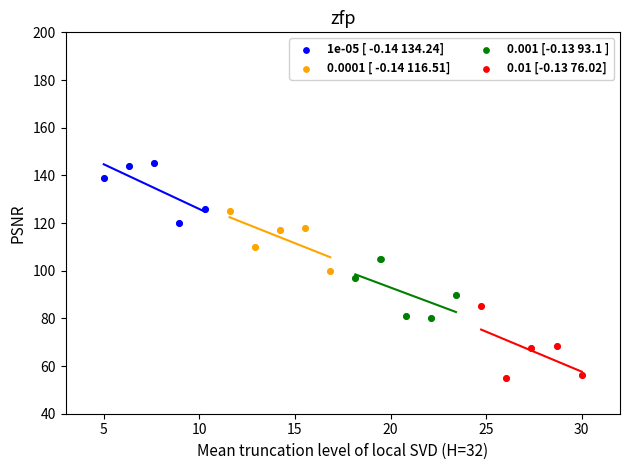

Which series contains the highest Y value?

1e-05 [ -0.14 134.24]